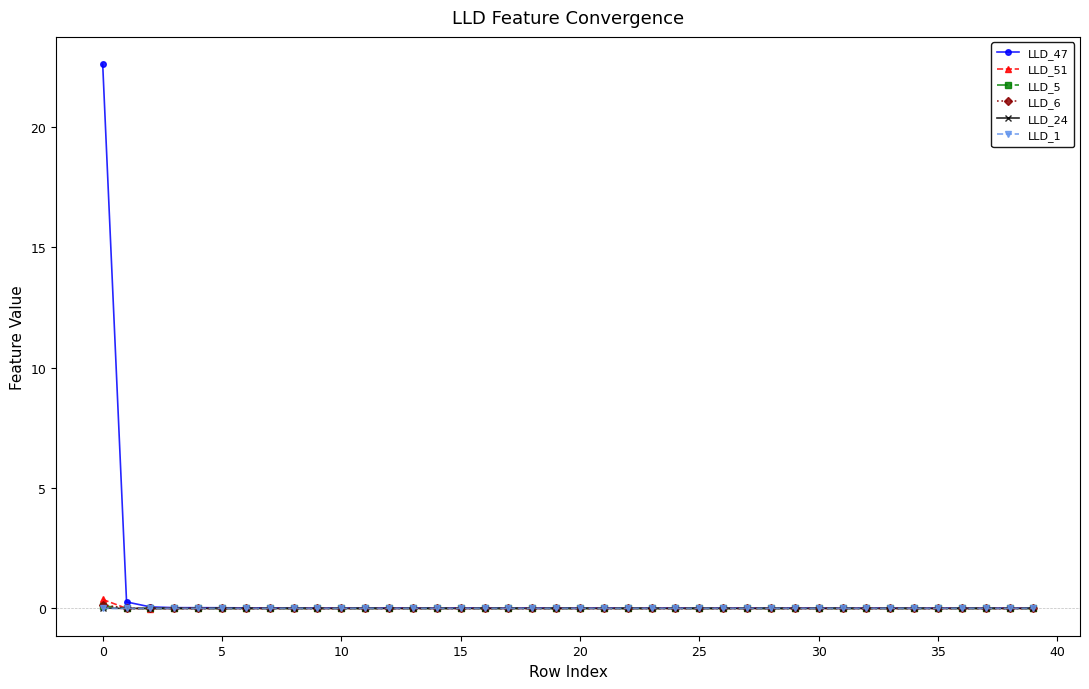

What is the greatest value displayed?

22.6